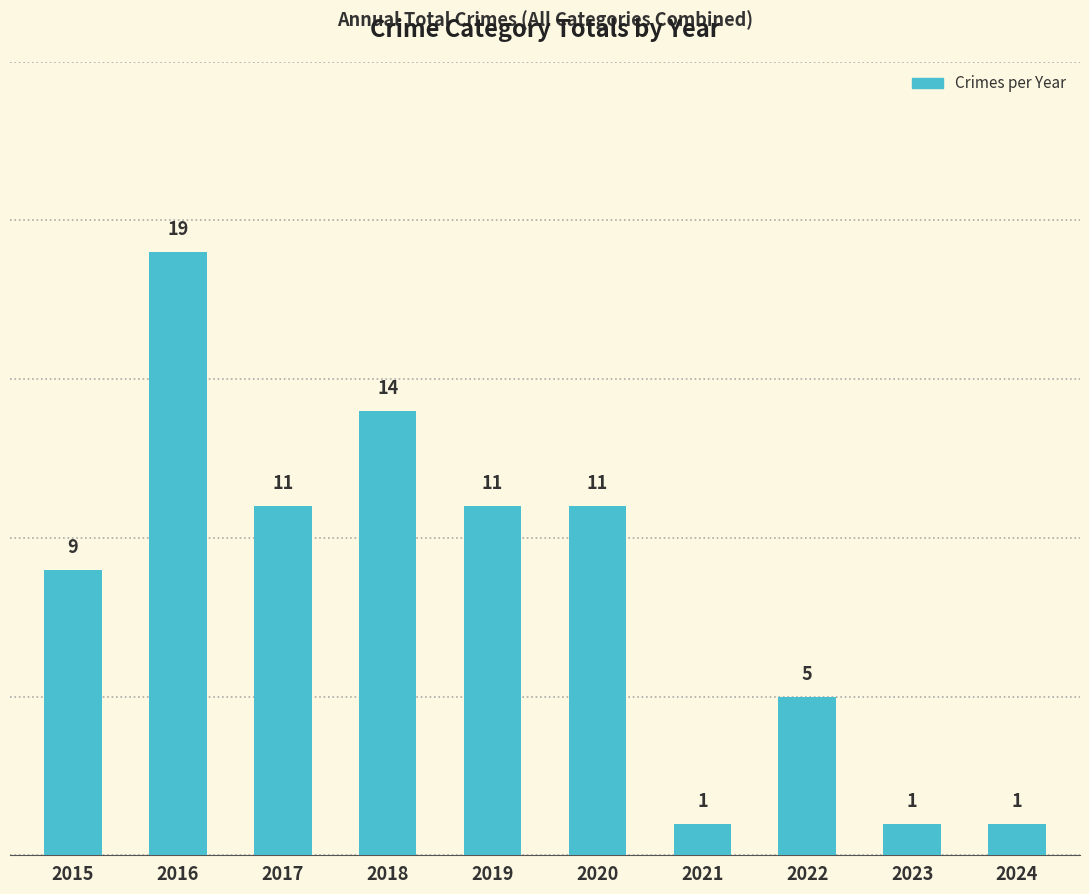

What is the smallest value displayed?

1